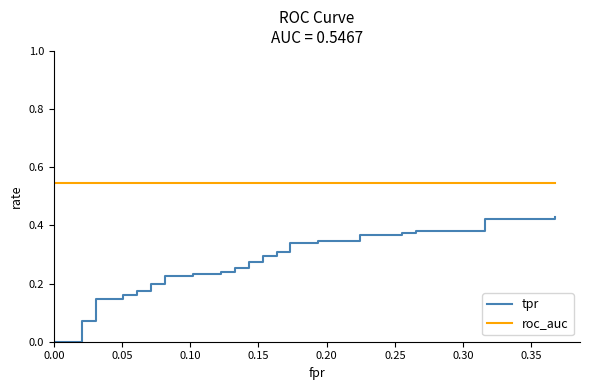

What is the minimum value for roc_auc?

0.5